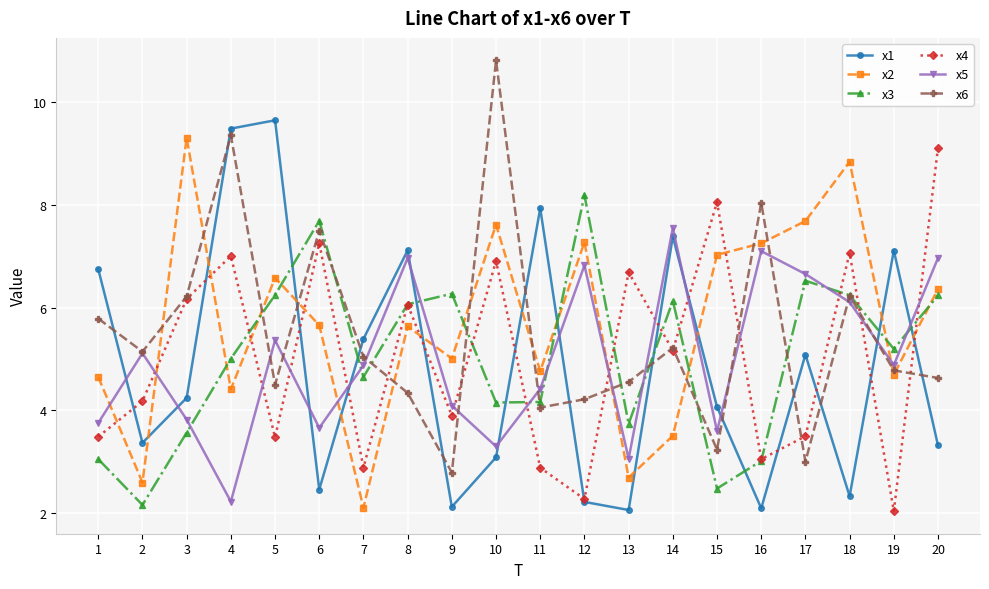

The x2 series shows 7.3 at 16. True or false?

True